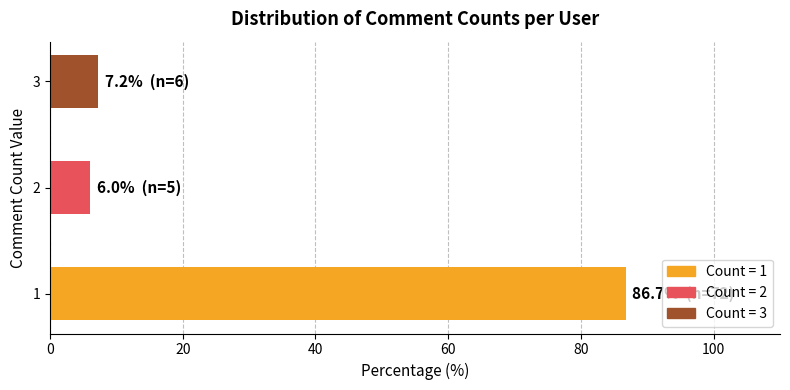

What is the difference between the second highest and minimum values?

1.2